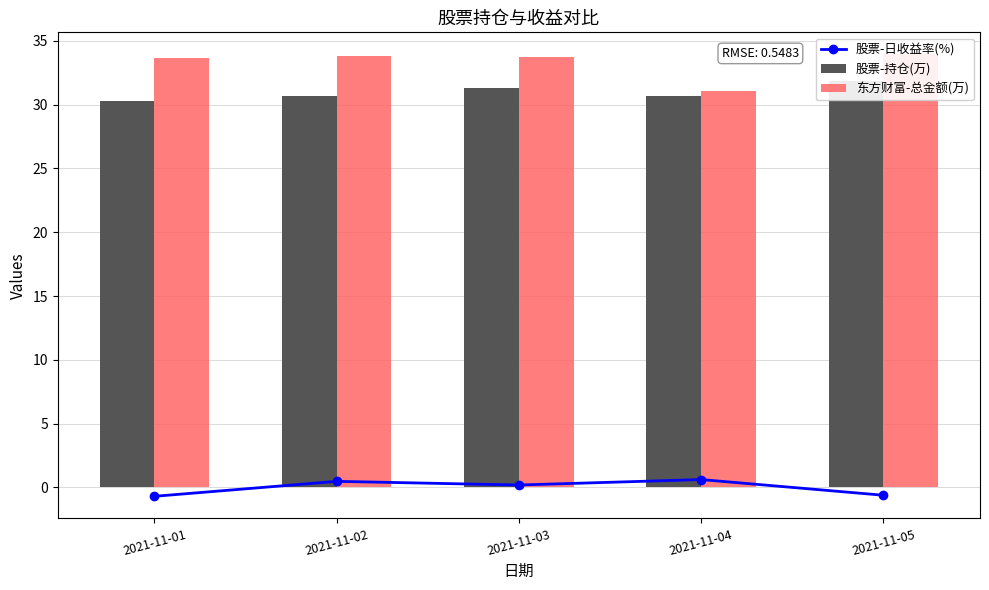

Count the 股票-持仓(万) values in the range 30 to 31.

3